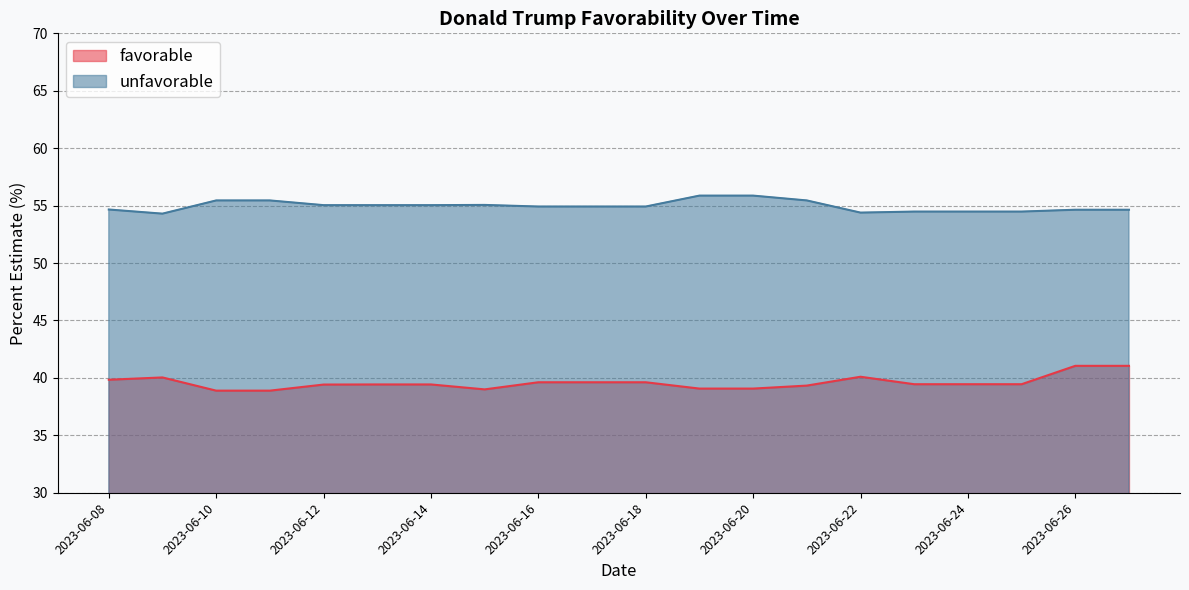

What is the average value of the favorable series?

39.6